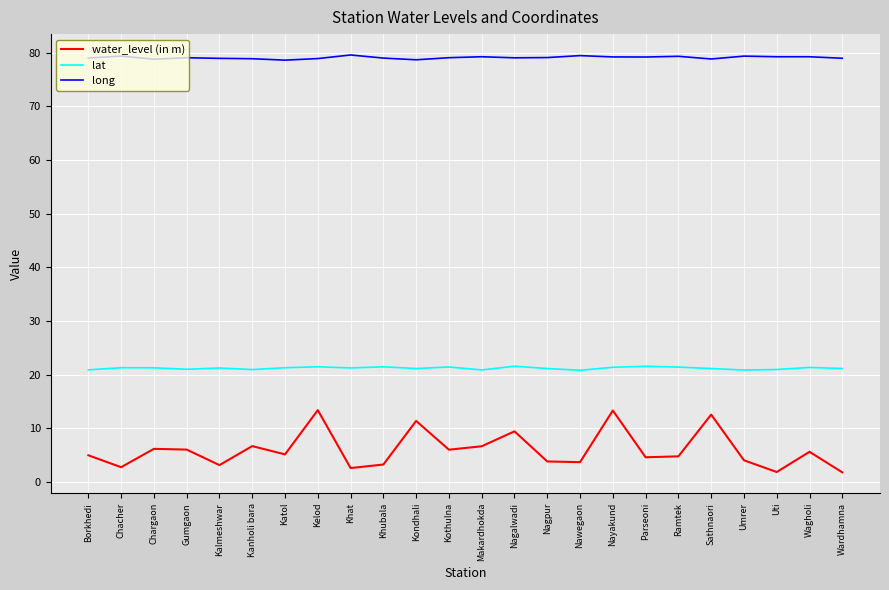

True or false: water_level (in m) and long intersect in this chart.

False